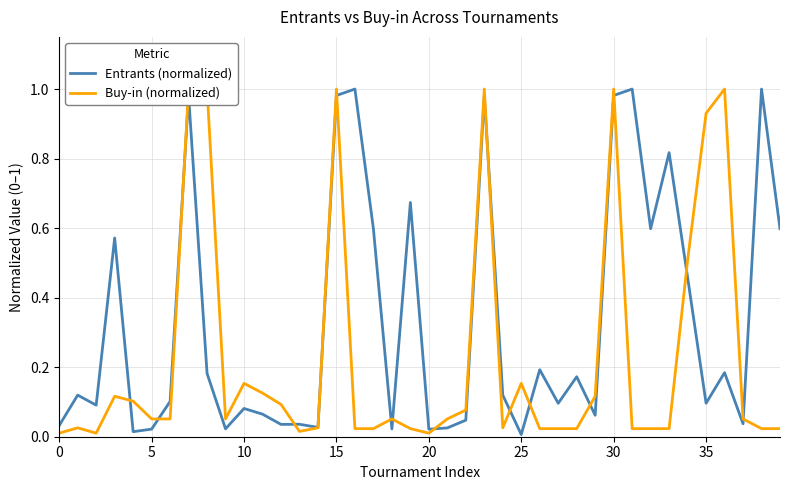

Which category has the lowest value in the Entrants (normalized) series?

25